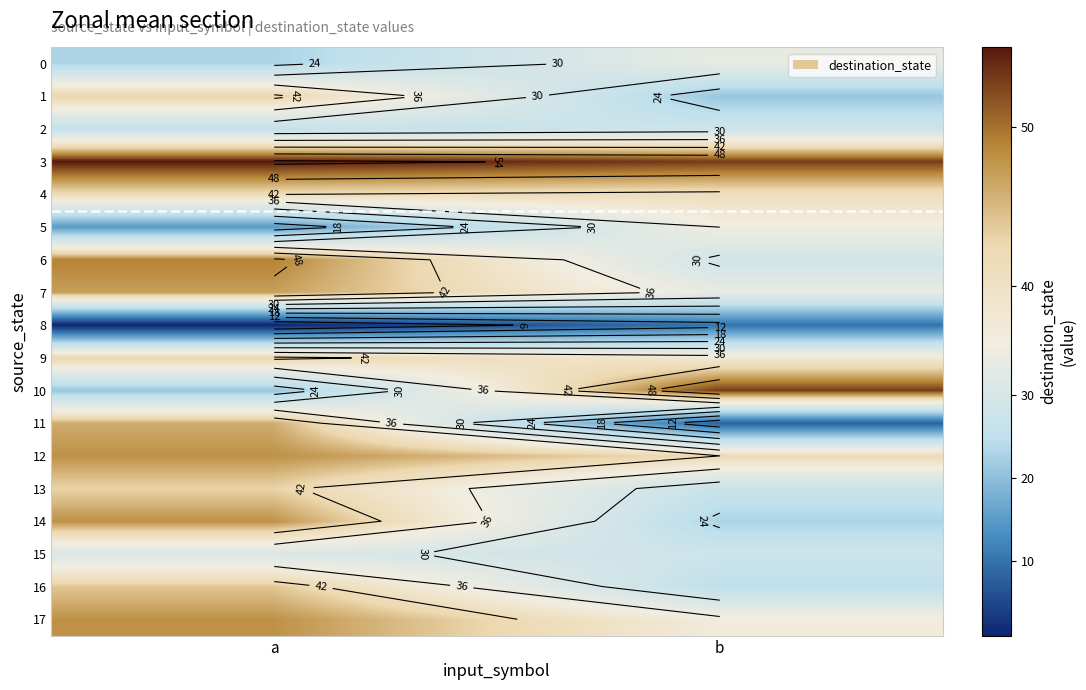

Is the value of 16 at a greater than the value of 11 at a?

No